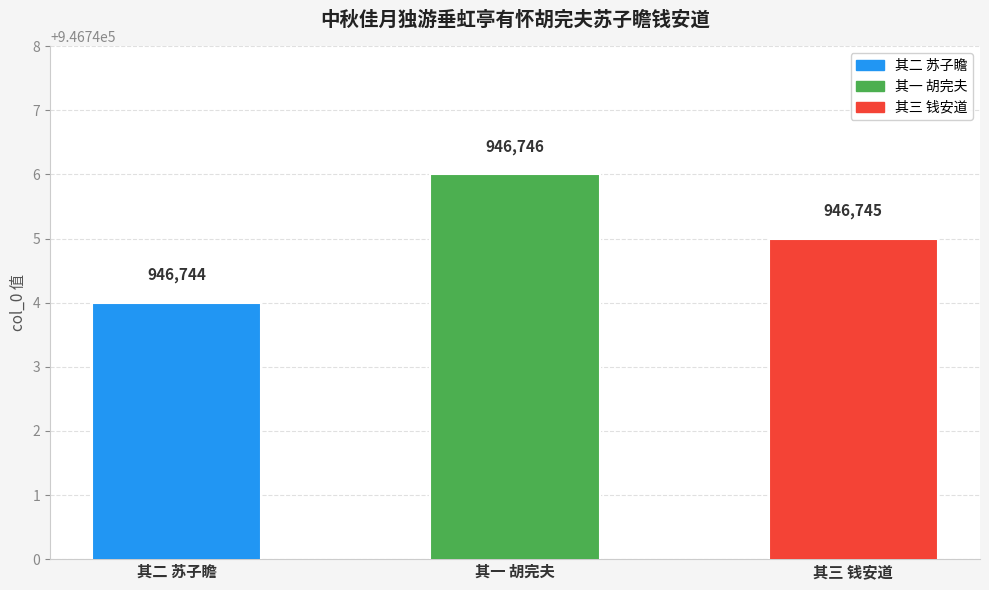

True or false: the data shows 946745 at 其三 钱安道.

True